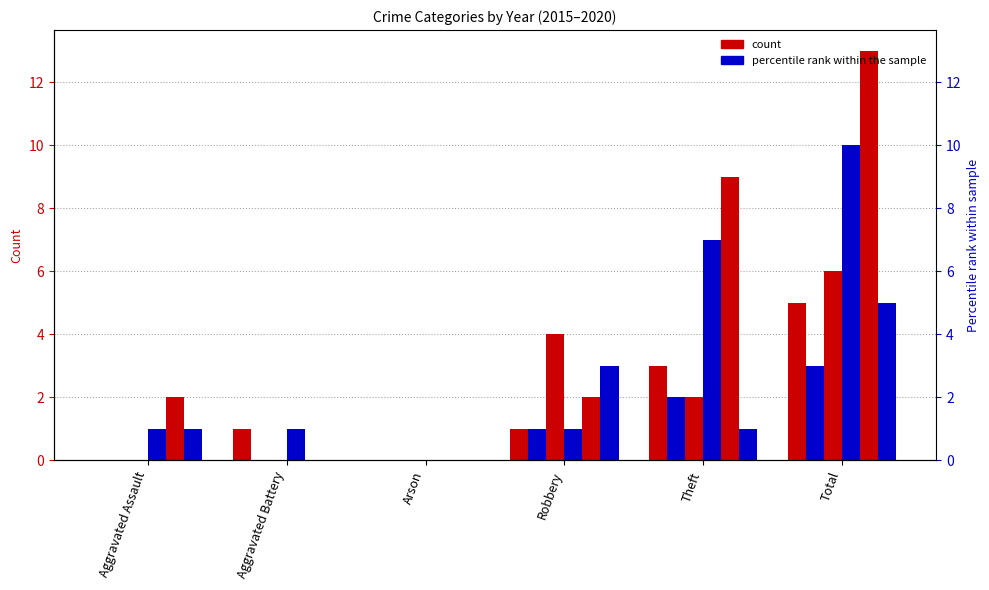

What is the approximate value of 2018 at Robbery?

1